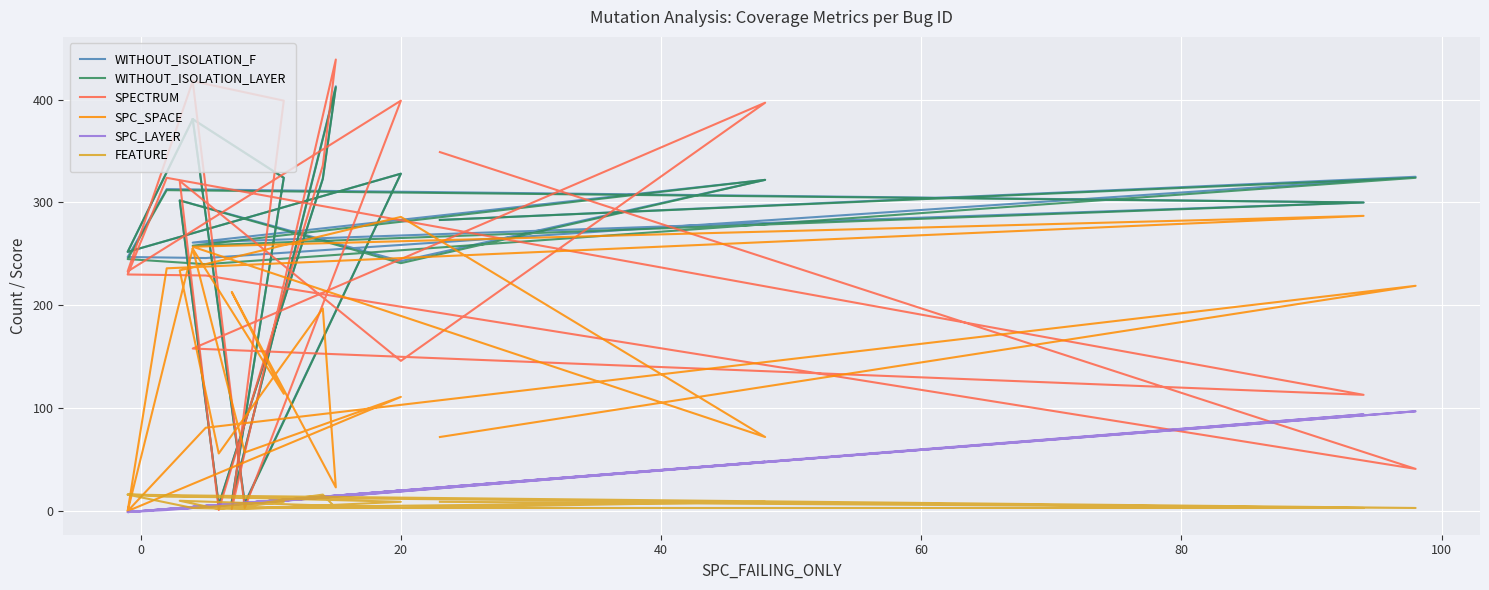

What is the sum of all WITHOUT_ISOLATION_LAYER values?

5250